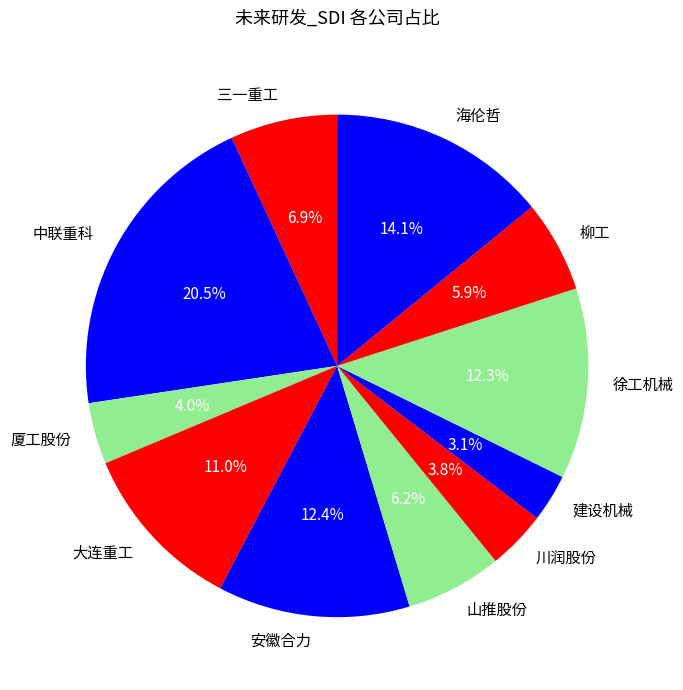

Which slice is the smallest?

建设机械